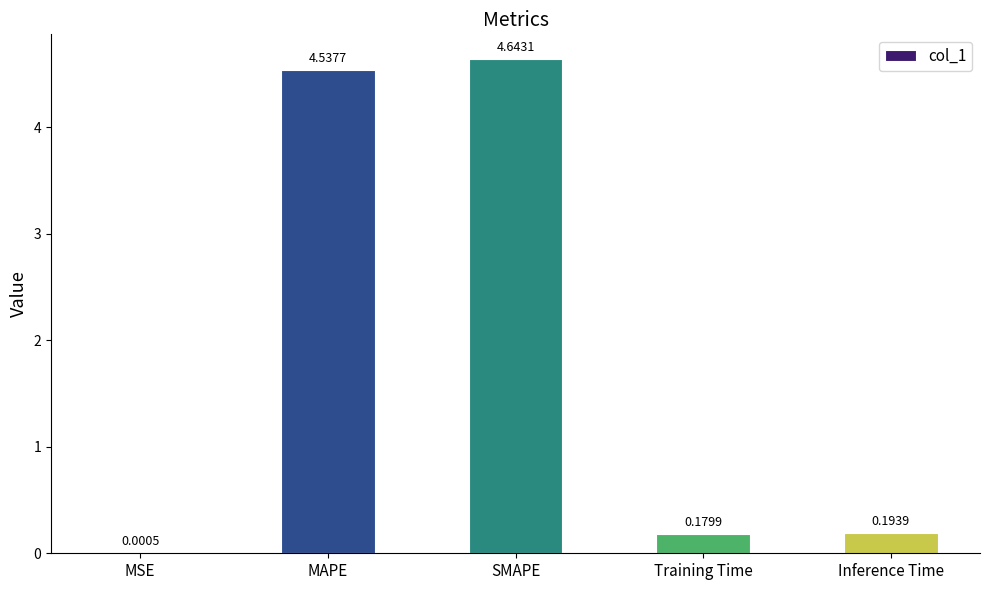

What is the change in value from MSE to Training Time?

+0.2